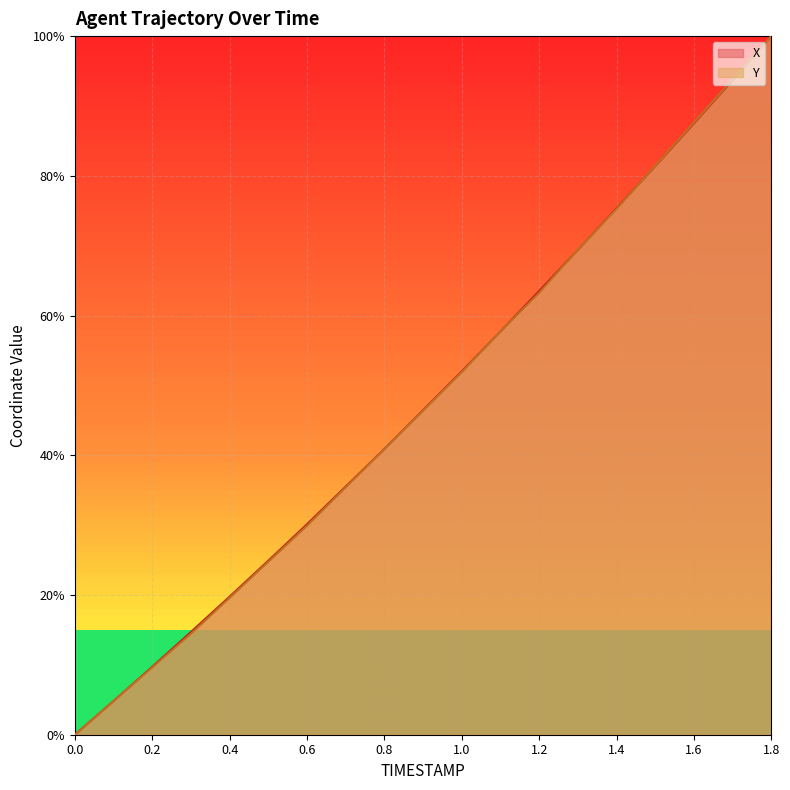

How many lines are shown in the chart?

2